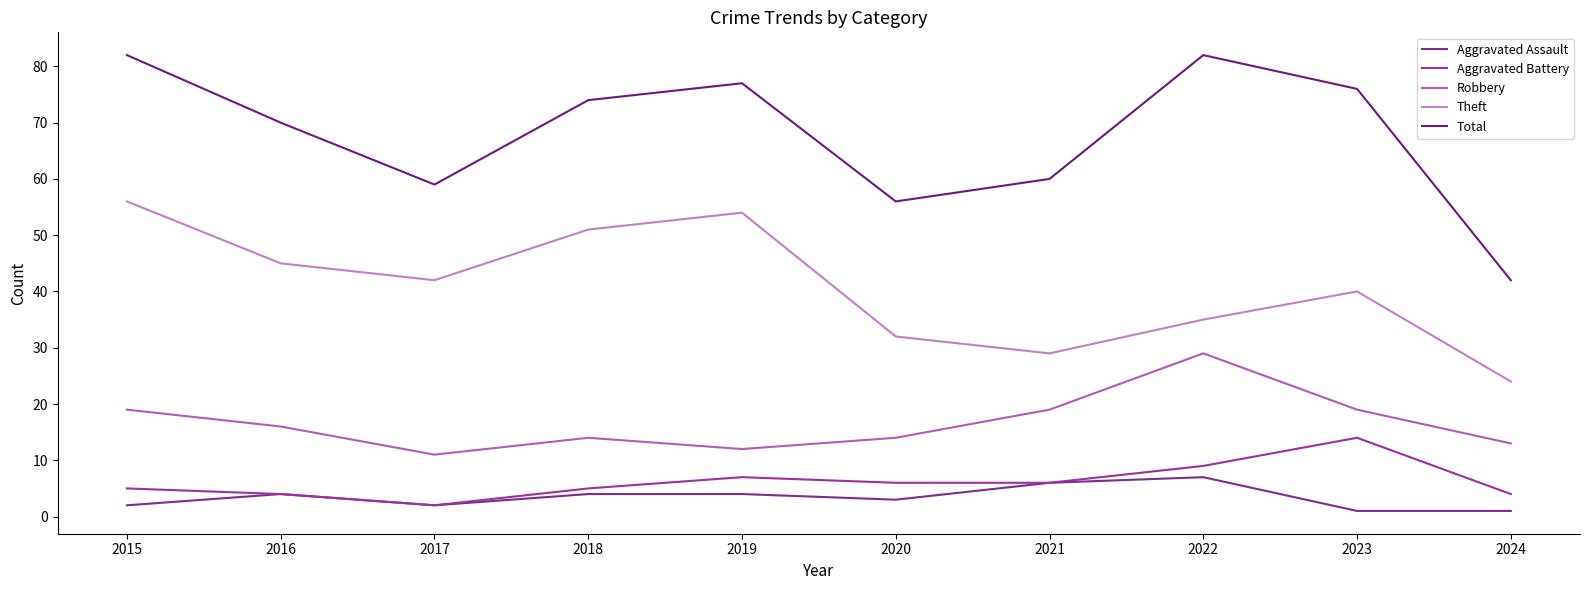

At which category does Aggravated Assault reach its first local peak?

2016